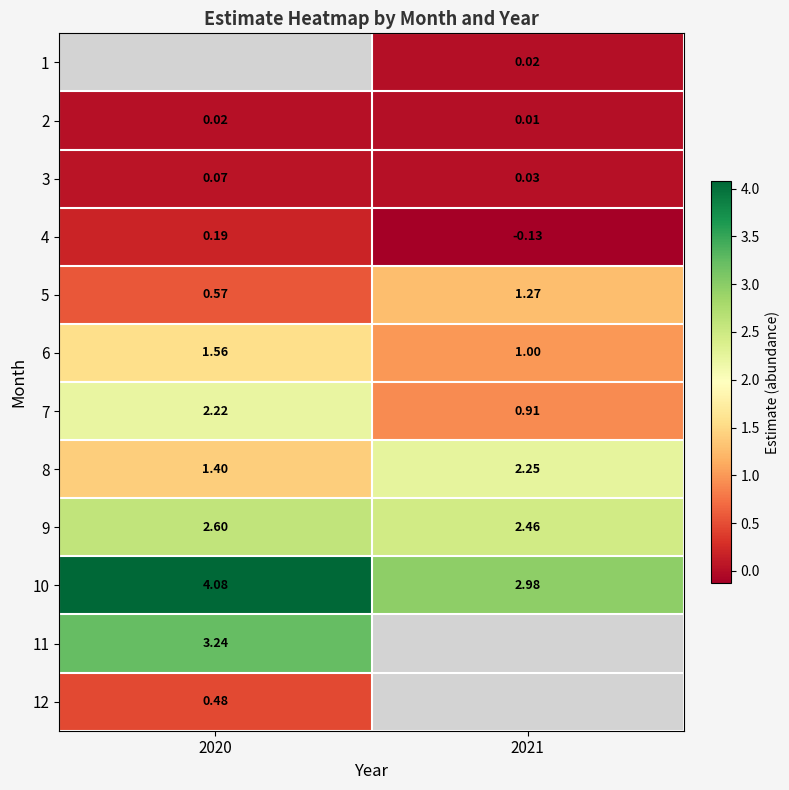

Rank the categories by 1 value from lowest to highest.

2020, 2021